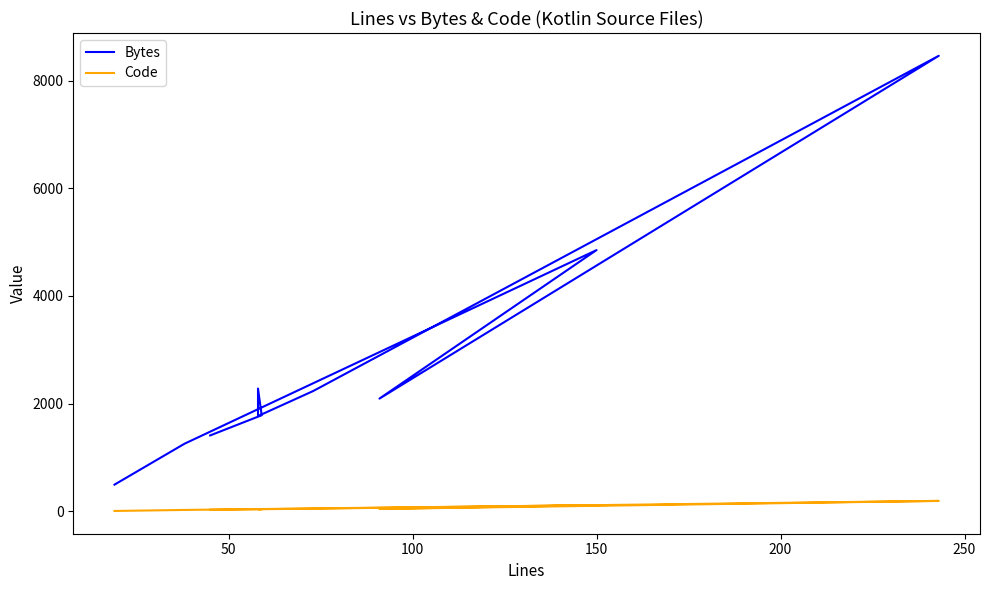

What are all the series names shown in the legend?

Bytes, Code